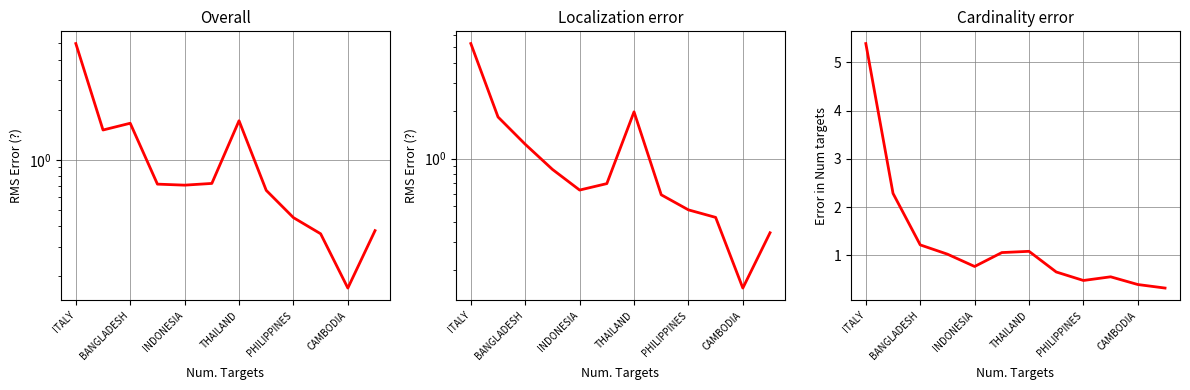

Reading left to right, list all the values displayed in this chart.

201612_% Share: 5.0	1.5	1.7	0.7	0.7	0.7	1.7	0.7	0.5	0.4	0.2	0.4
201712_% Share: 5.3	1.8	1.2	0.9	0.6	0.7	2.0	0.6	0.5	0.4	0.2	0.3
201808_% Share: 5.4	2.3	1.2	1.0	0.8	1.1	1.1	0.7	0.5	0.6	0.4	0.3